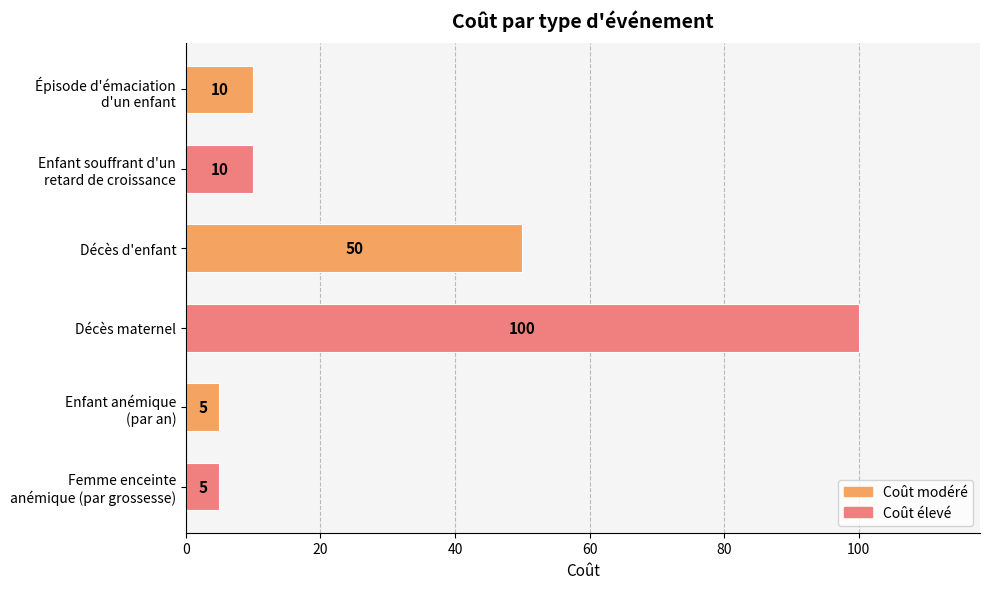

Where is the data nearest to the value 52?

Décès d'enfant